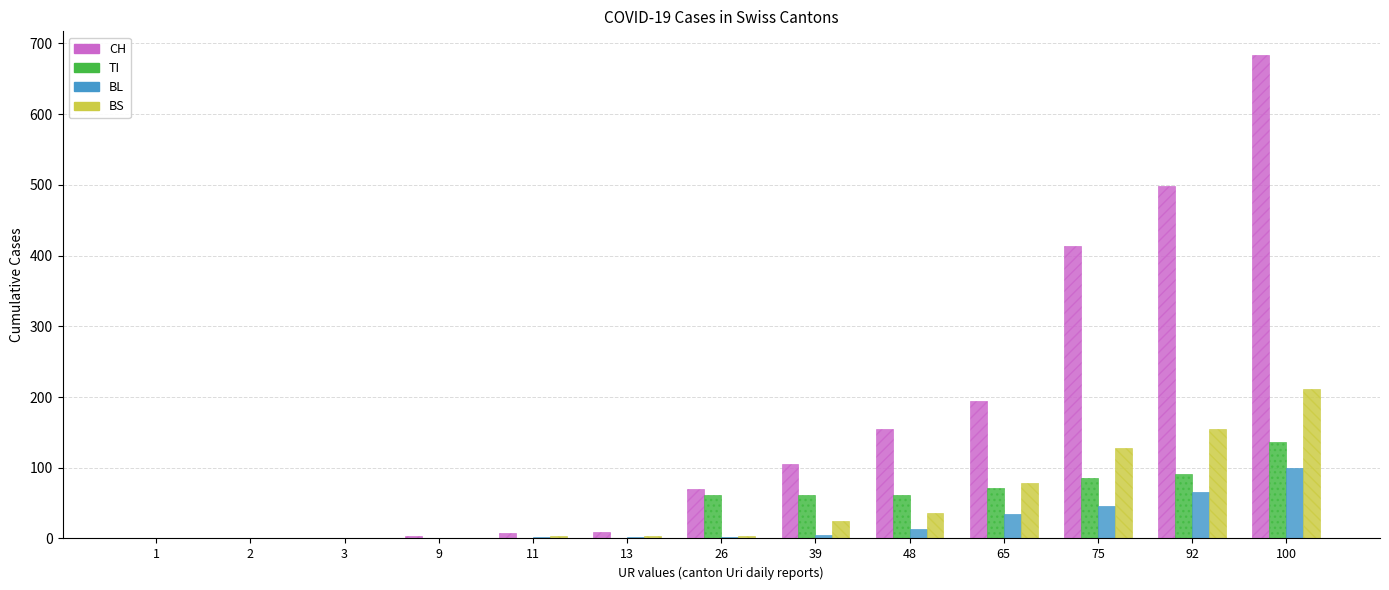

Which series has the largest total across all categories?

CH